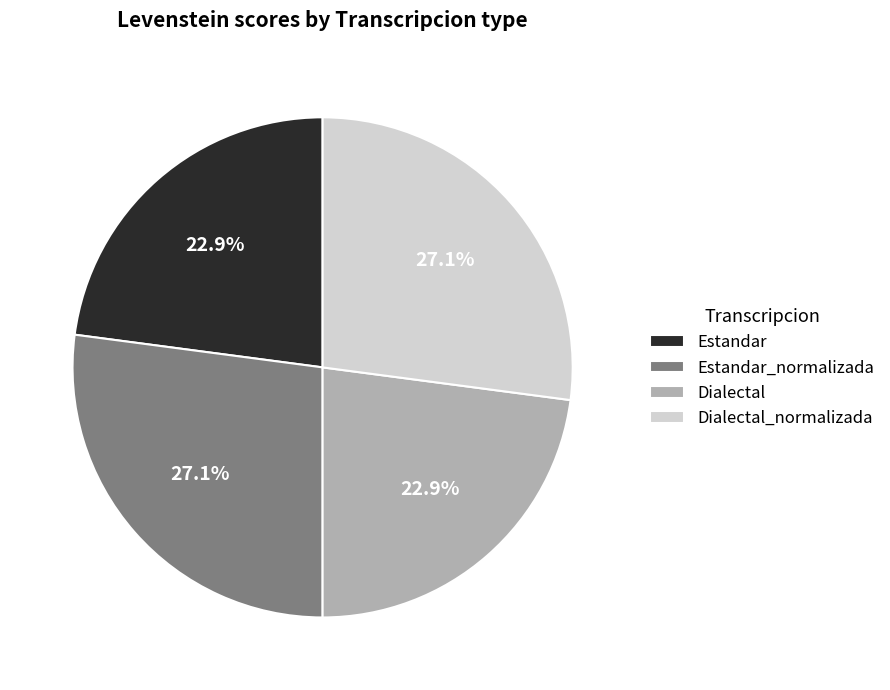

Between Estandar and Estandar_normalizada, which is larger?

Estandar_normalizada